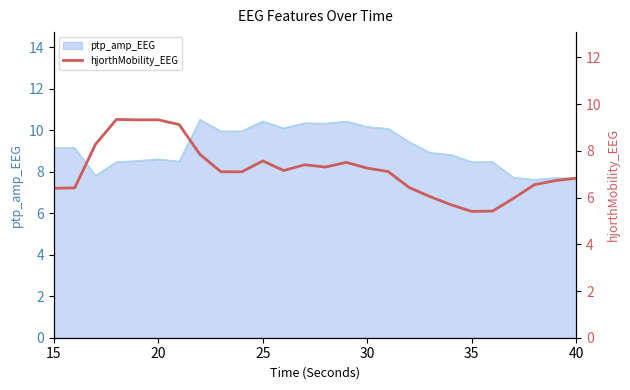

The value of ptp_amp_EEG at 40 is 2.4. True or false?

False